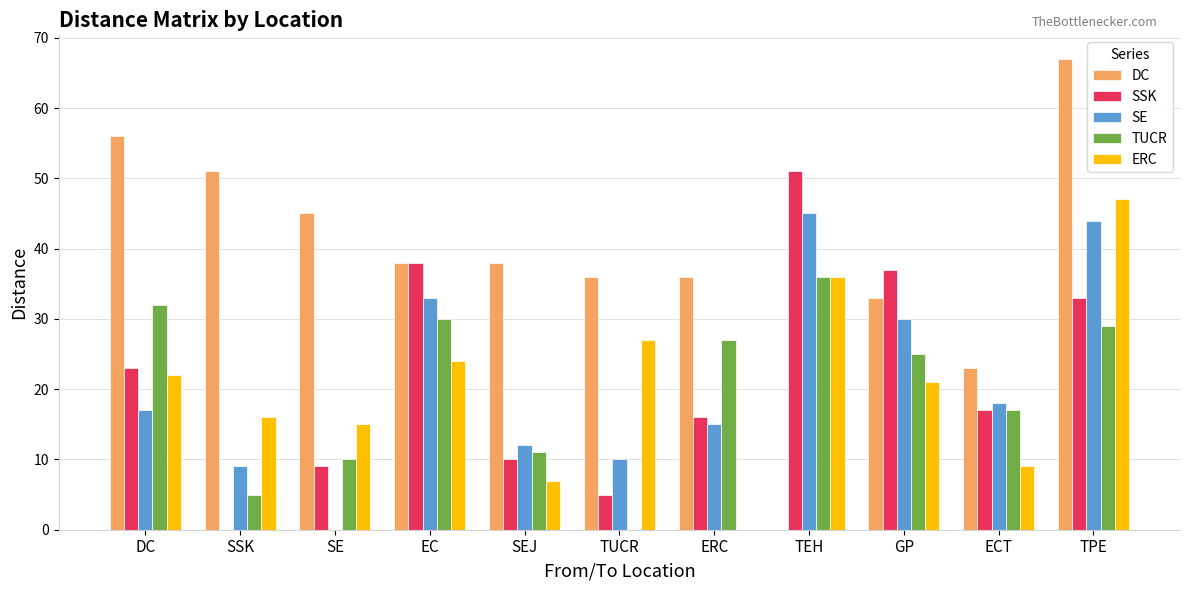

The SSK series shows 21 at EC. True or false?

False